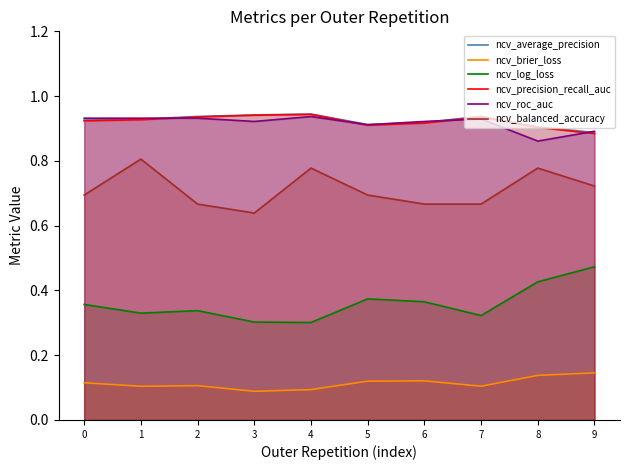

At 1, list the series in order from largest to smallest.

ncv_roc_auc, ncv_average_precision, ncv_precision_recall_auc, ncv_balanced_accuracy, ncv_log_loss, ncv_brier_loss